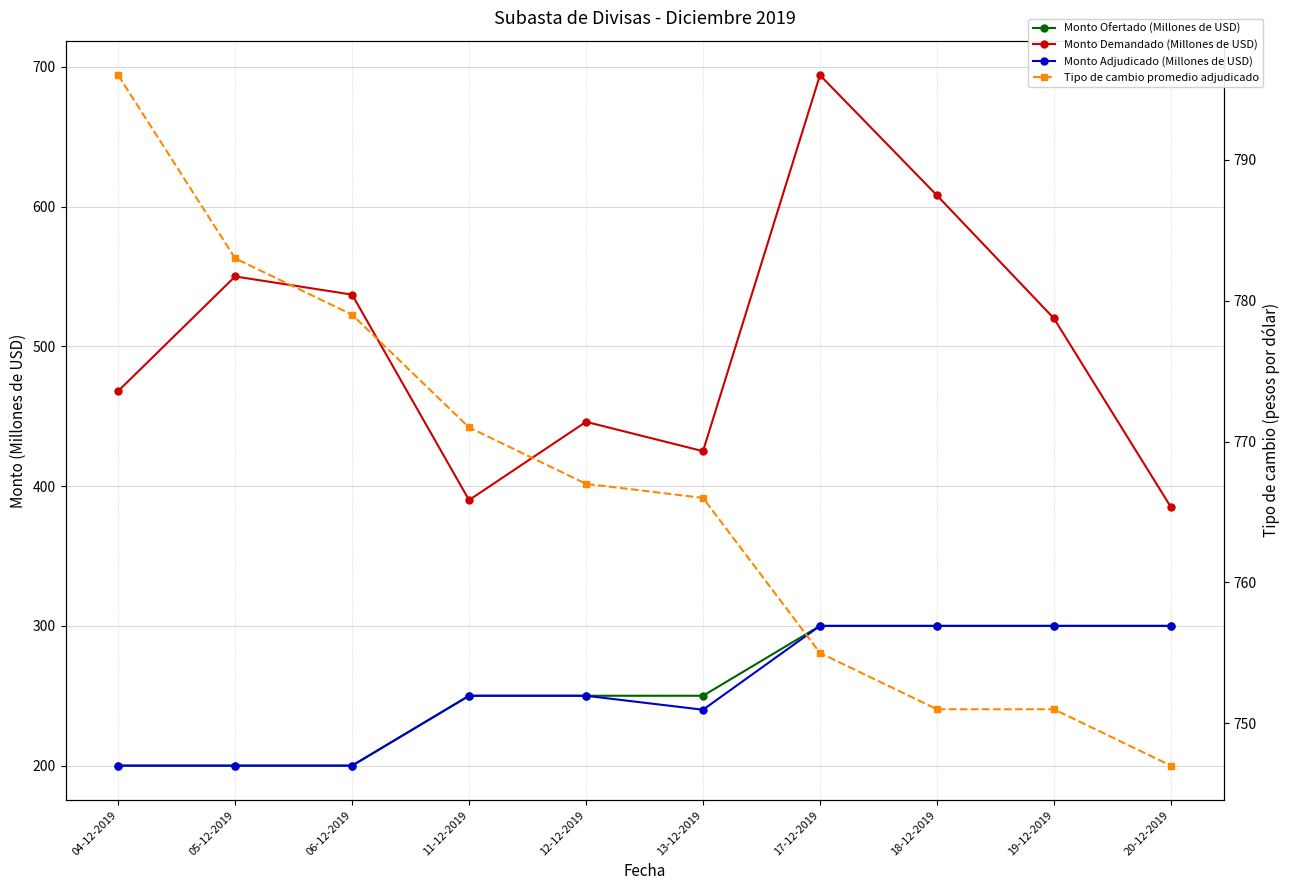

Where is the first local minimum for Monto Adjudicado (Millones de USD)?

13-12-2019